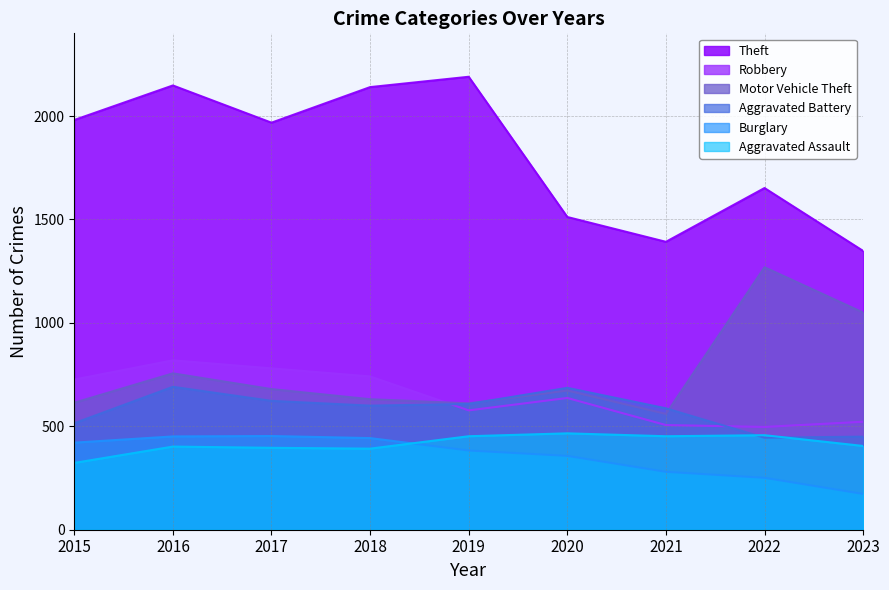

Which series has the widest spread of values?

Theft